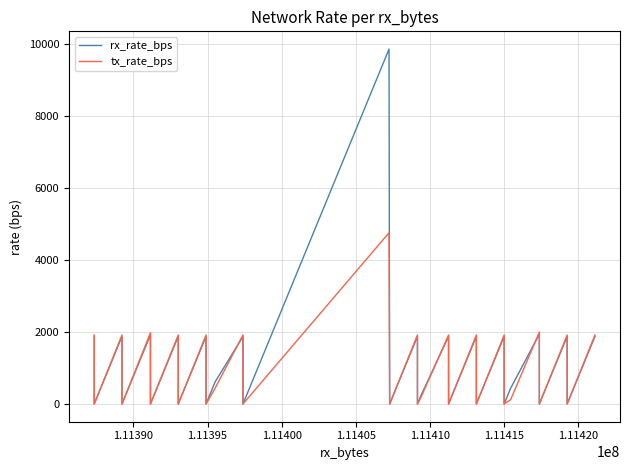

What are all the series names shown in the legend?

rx_rate_bps, tx_rate_bps